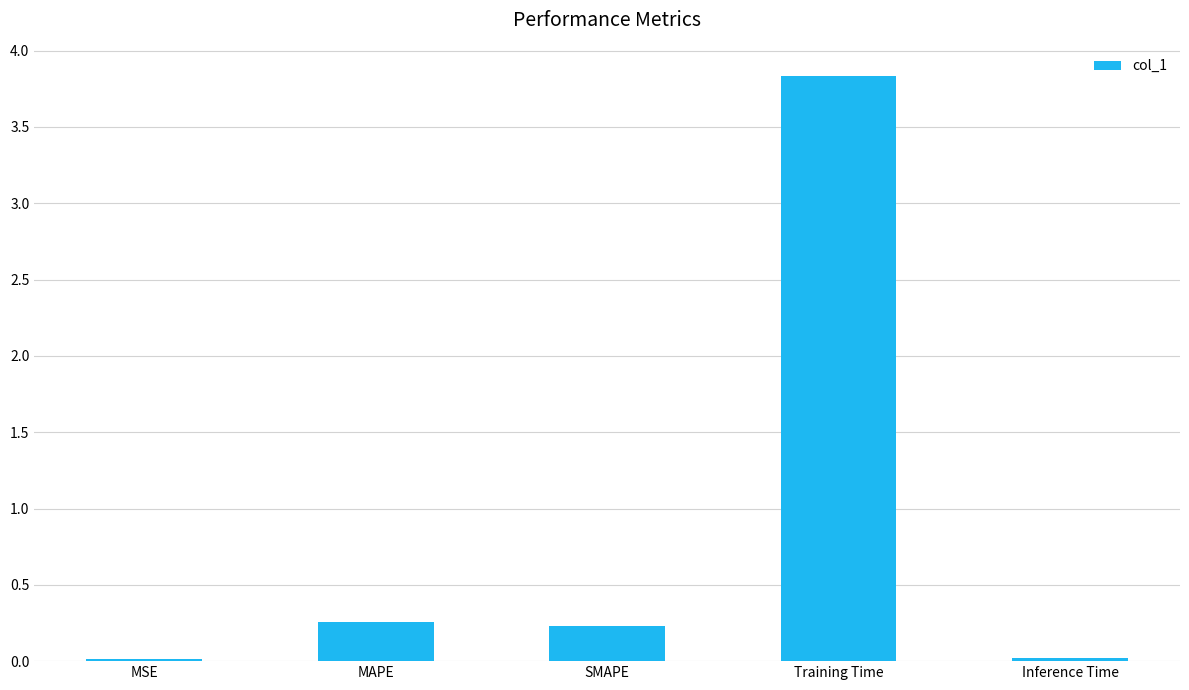

What is the average value?

0.9